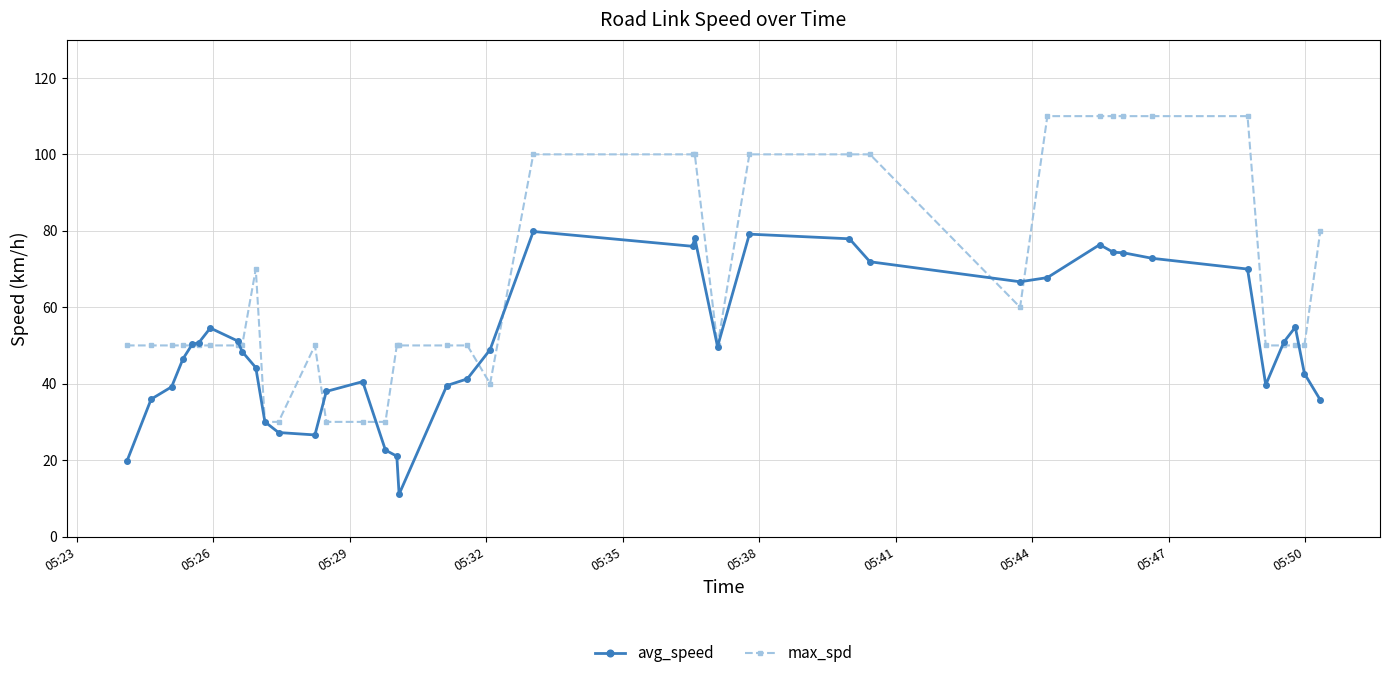

What is the lowest value of the avg_speed series?

11.1